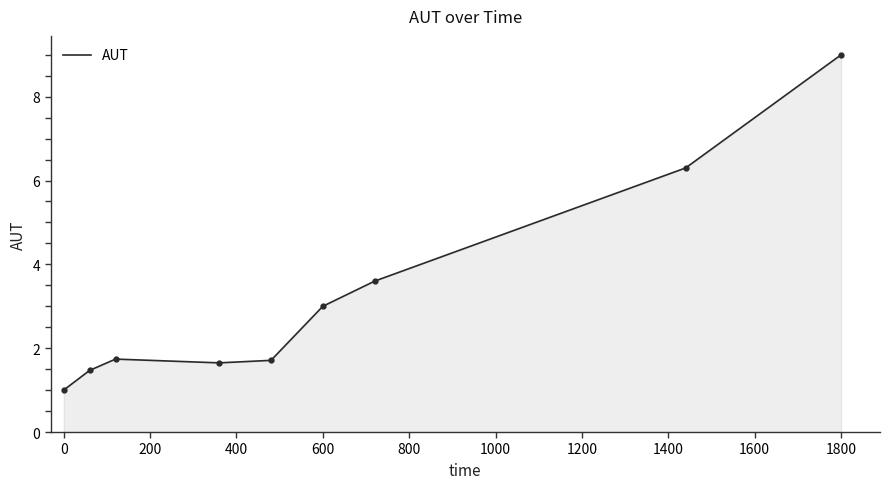

How many lines are shown in the chart?

1